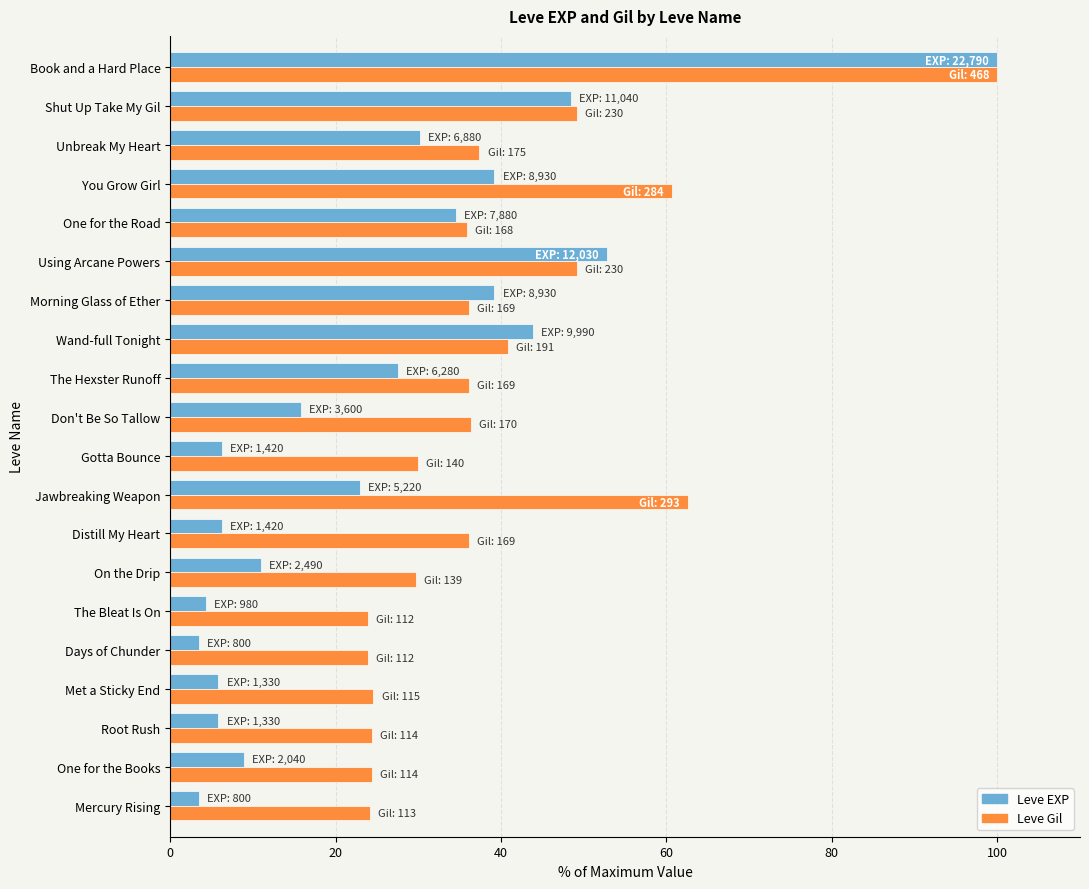

What are all the series names shown in the legend?

Leve EXP, Leve Gil